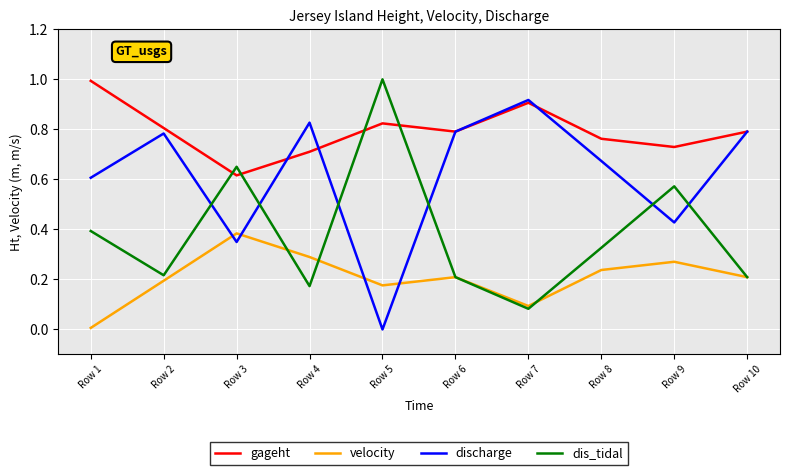

Which series has the largest total across all categories?

gageht